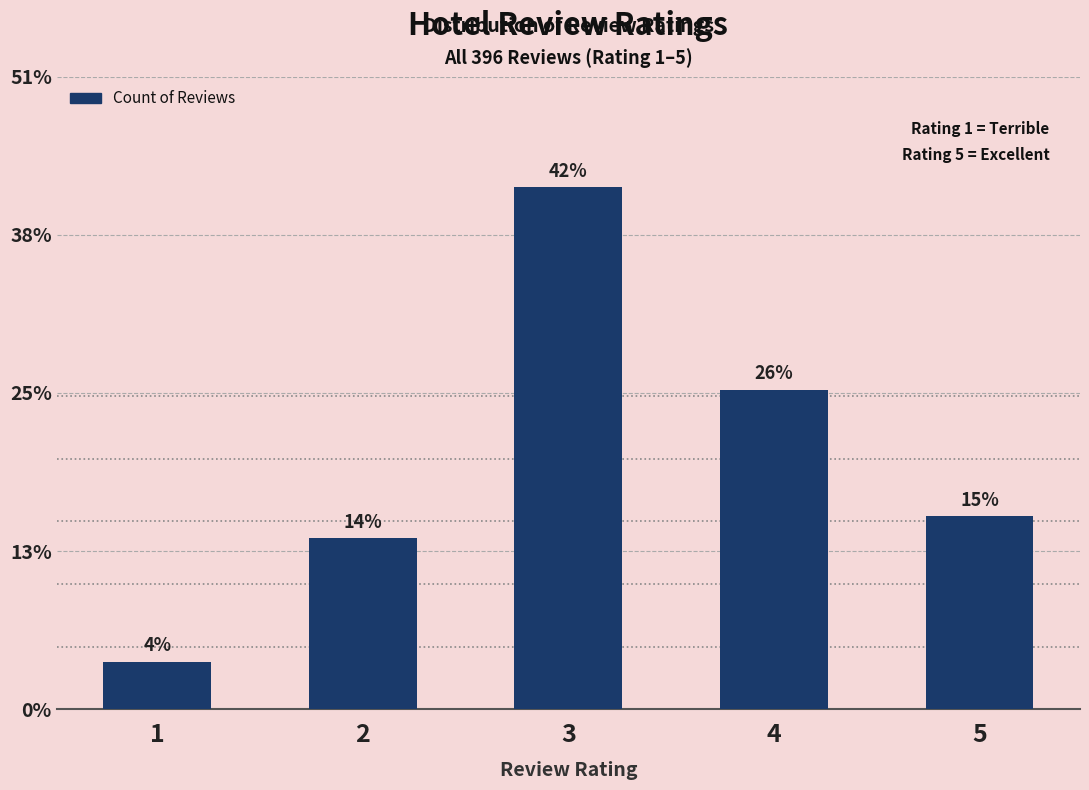

Are the bars horizontal?

No